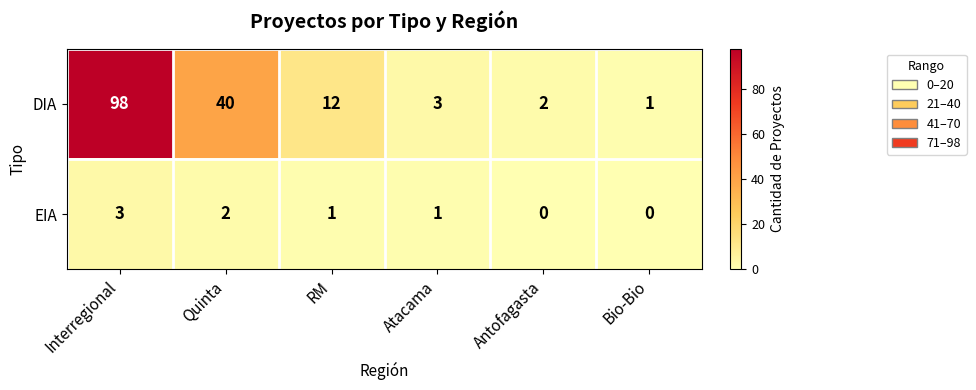

What is the difference between the DIA values at Atacama and Interregional?

95